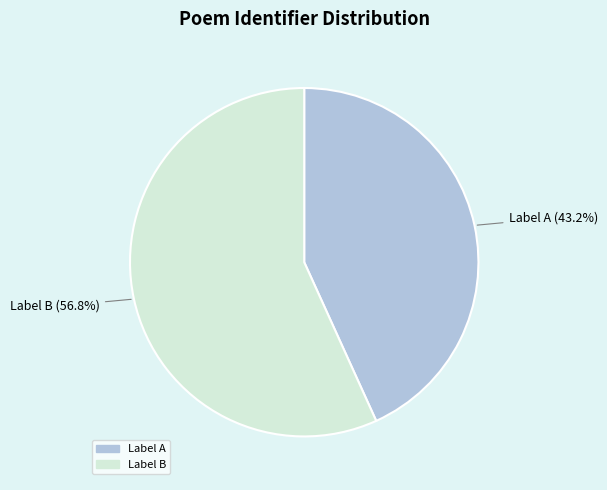

Rank the categories by value from lowest to highest.

Label A, Label B